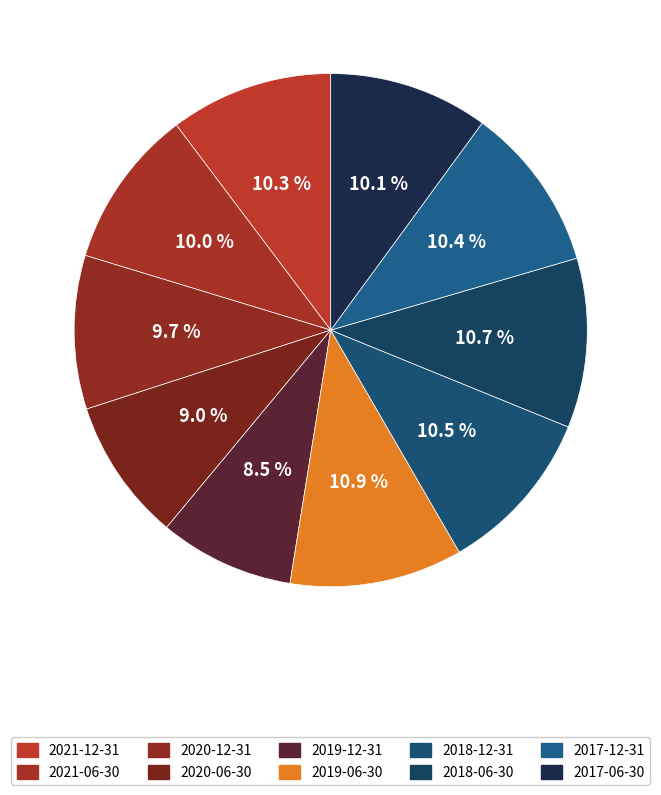

How much of the chart is everything except 2019-06-30?

89.1%